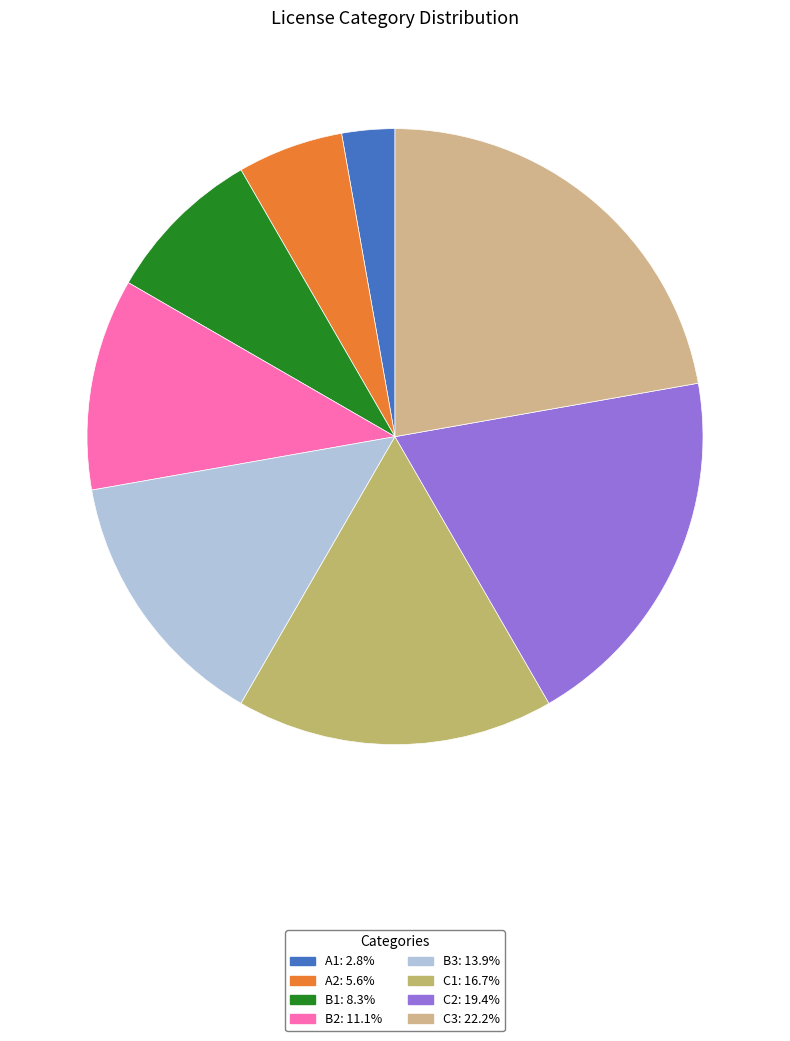

Rank the categories by value from lowest to highest.

A1, A2, B1, B2, B3, C1, C2, C3